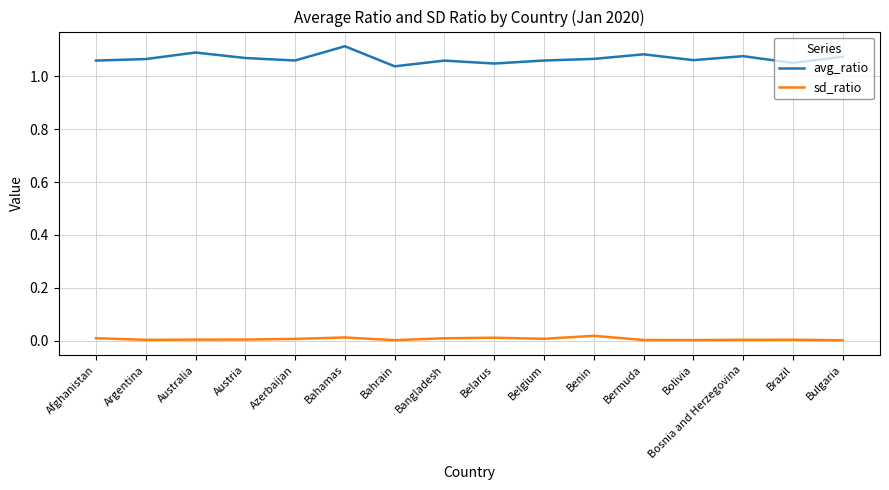

Rank the series by their average value, from lowest to highest.

sd_ratio, avg_ratio